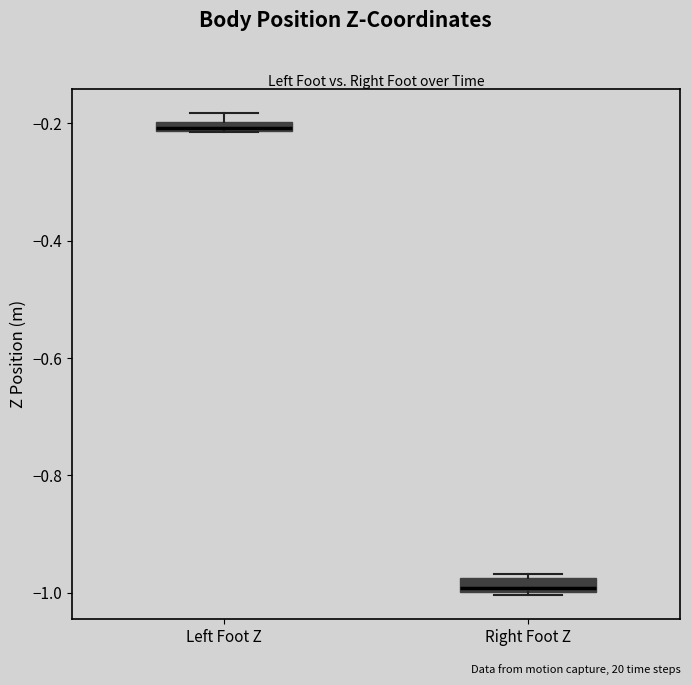

Where is the lower edge of the box for Left Foot Z on the y-axis? The values are not printed on the chart, so give them approximately, as read against the axis.

-0.22